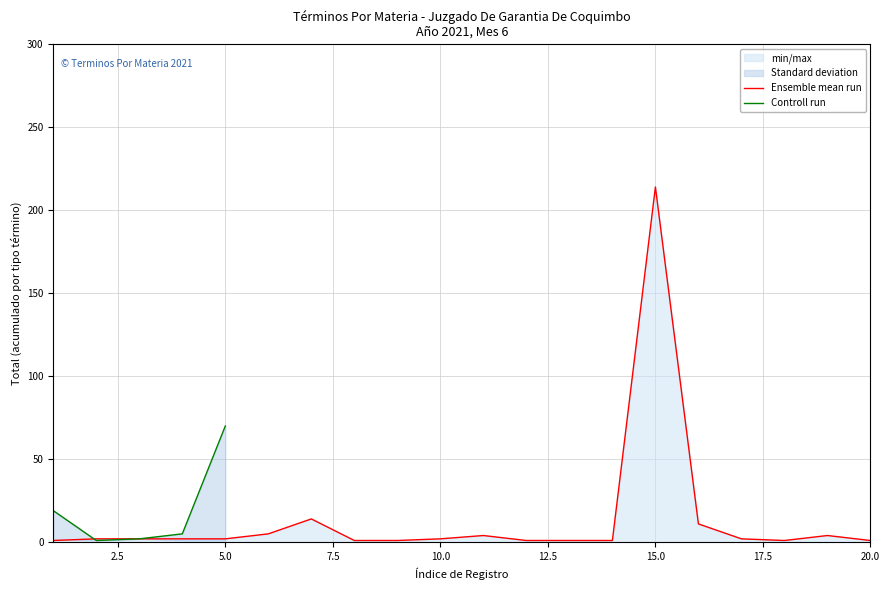

What is the value of the Controll run point at the 3rd from the left?

2.0